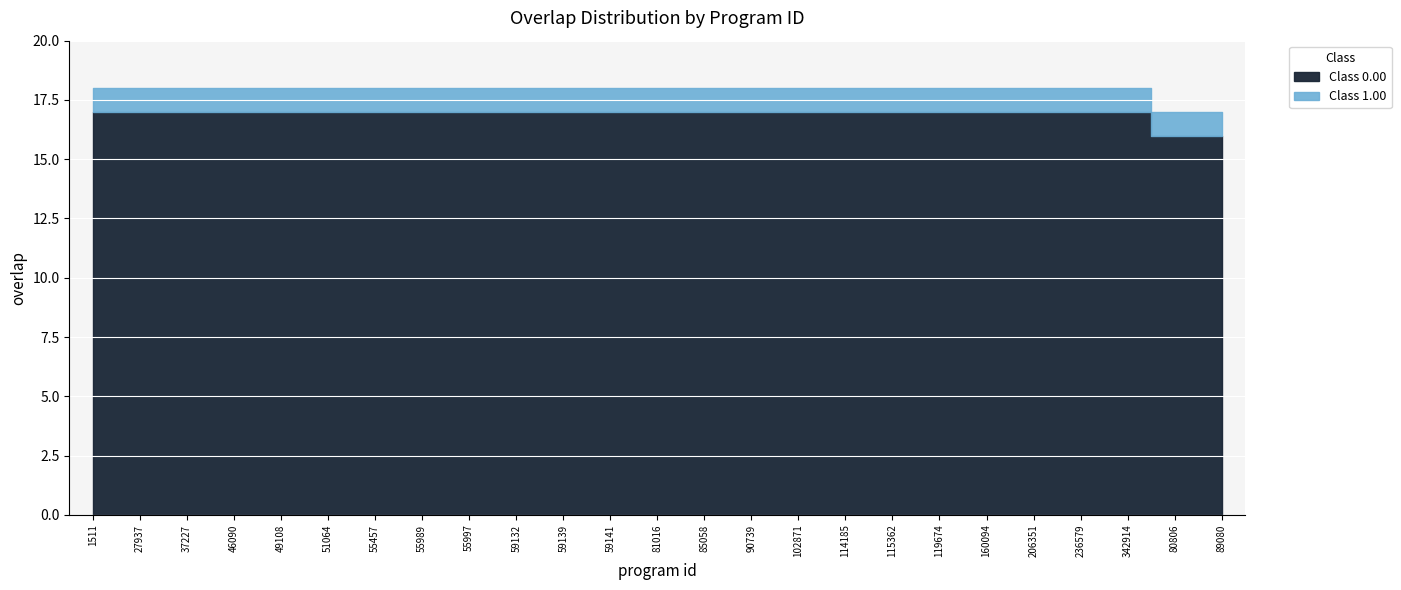

What is the greatest value displayed?

18